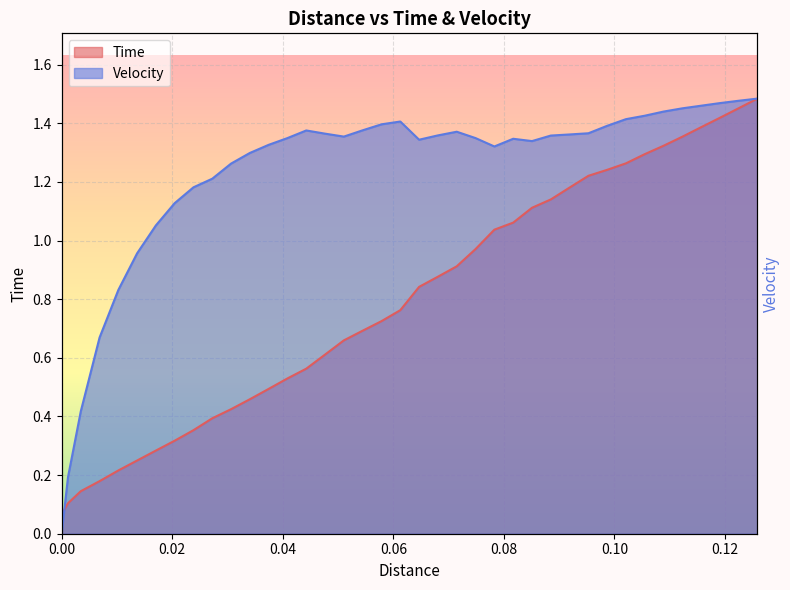

At how many categories does at least one series exceed 0?

40